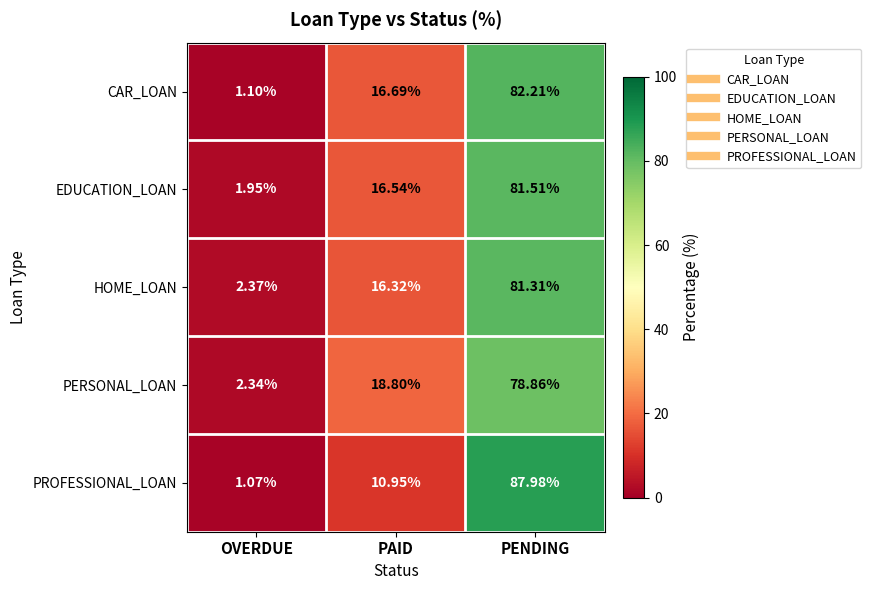

Rank the series at OVERDUE from highest to lowest value.

HOME_LOAN, PERSONAL_LOAN, EDUCATION_LOAN, CAR_LOAN, PROFESSIONAL_LOAN